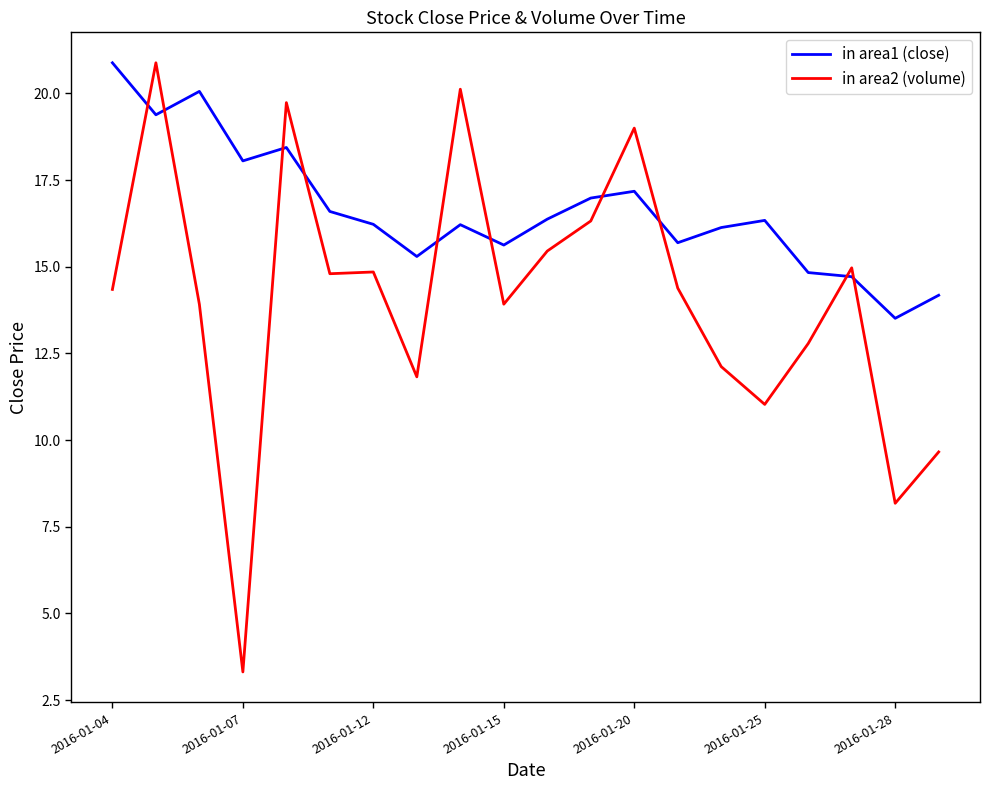

What is the minimum value shown in the chart?

3.3